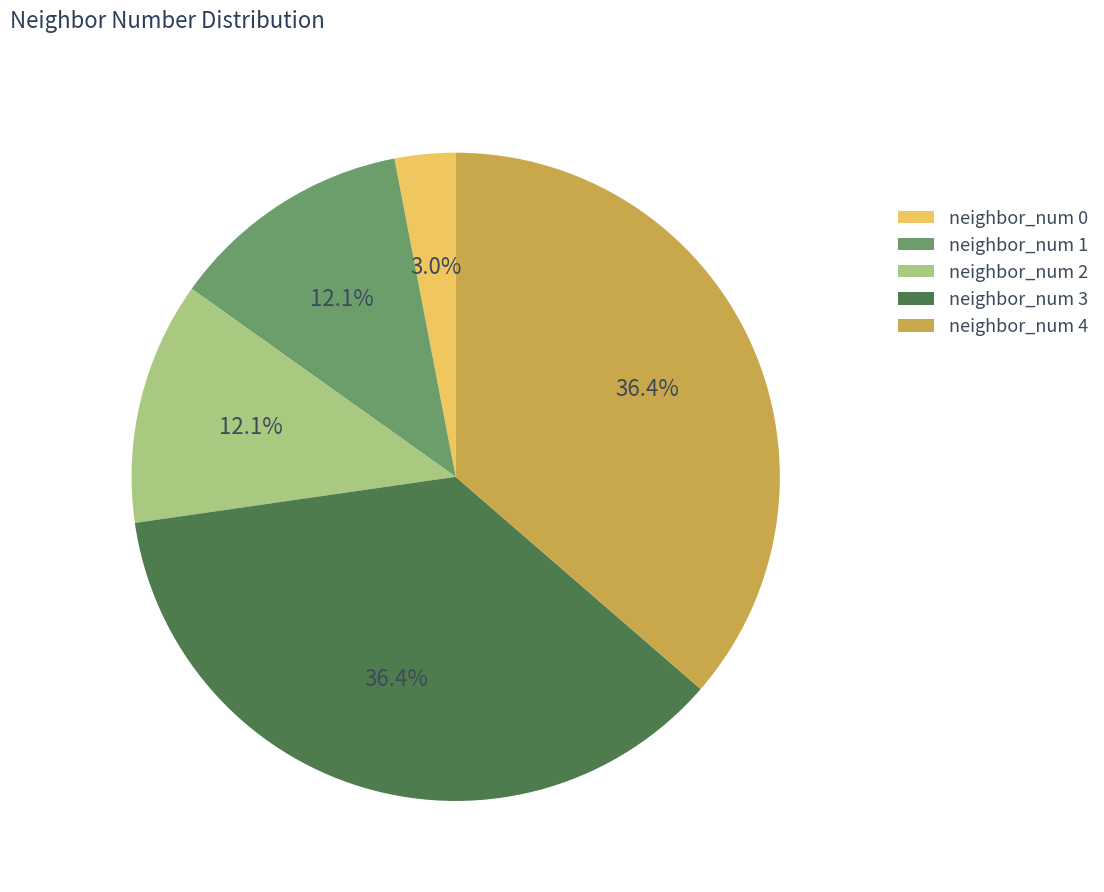

What is the smallest slice in the pie chart?

neighbor_num 0